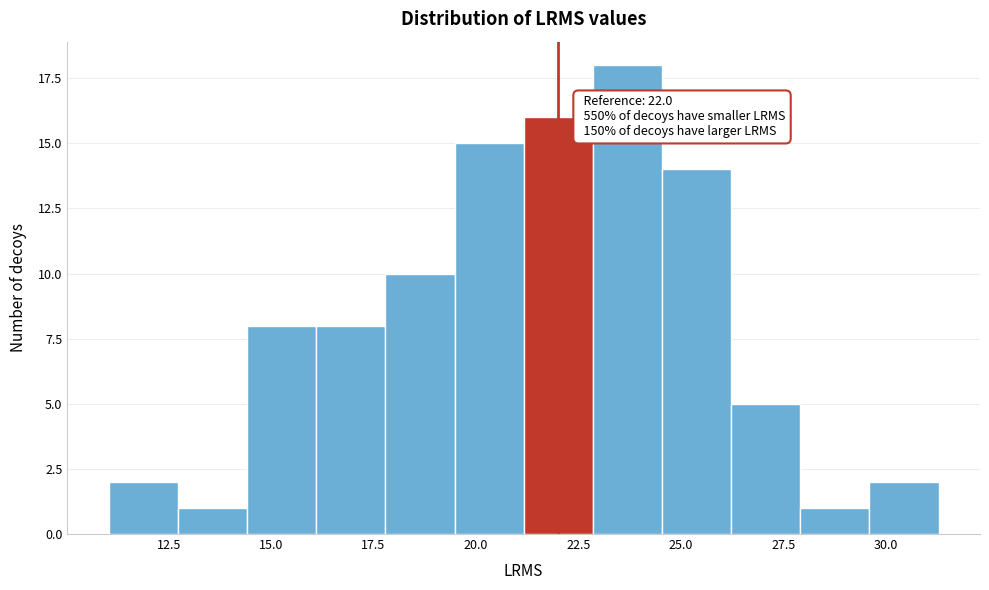

Around what value on the x-axis is the tallest bar? Give the approximate position of its centre, as read against the axis.

23.5